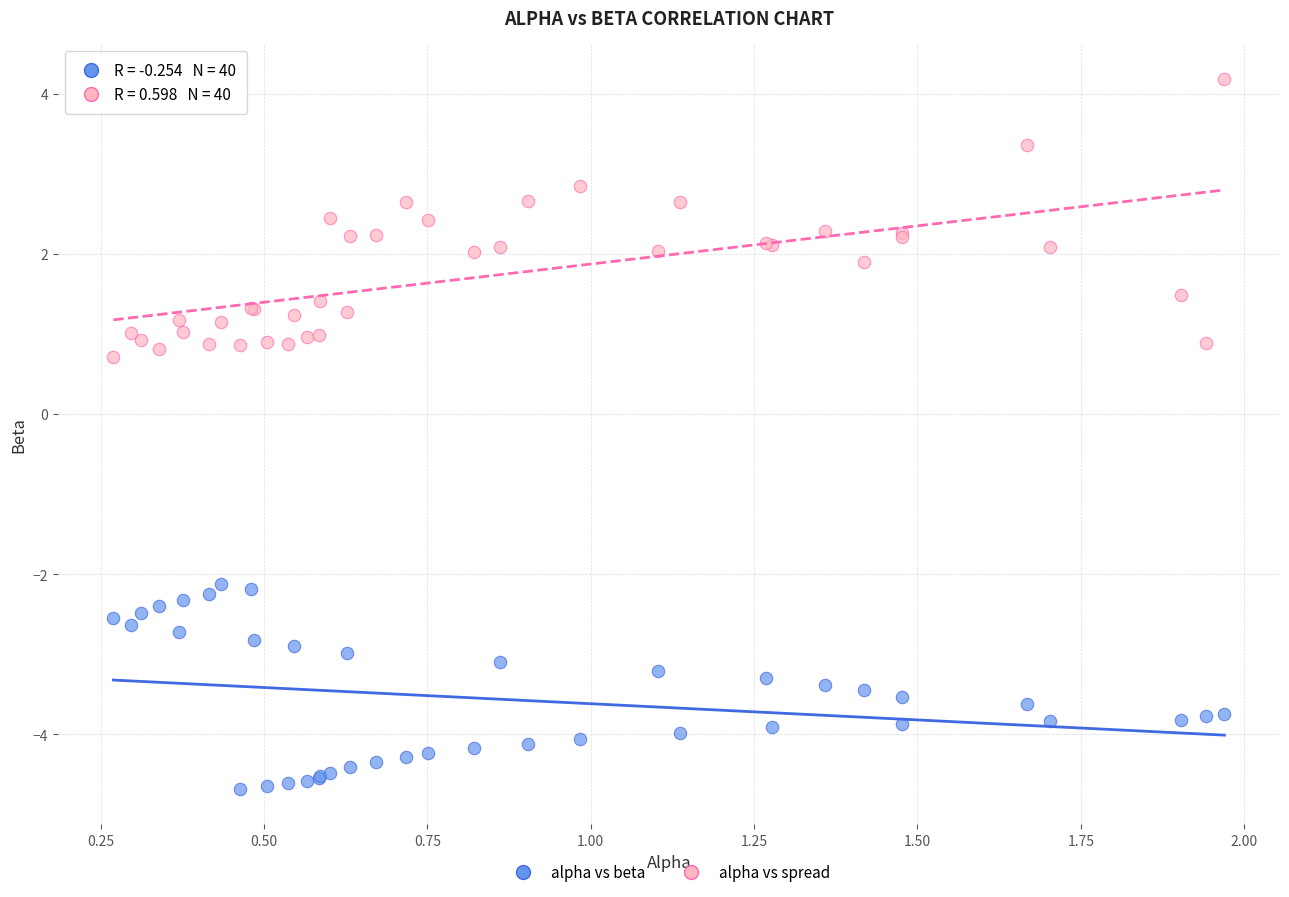

Which series has the largest Y range (max minus min)?

alpha vs spread